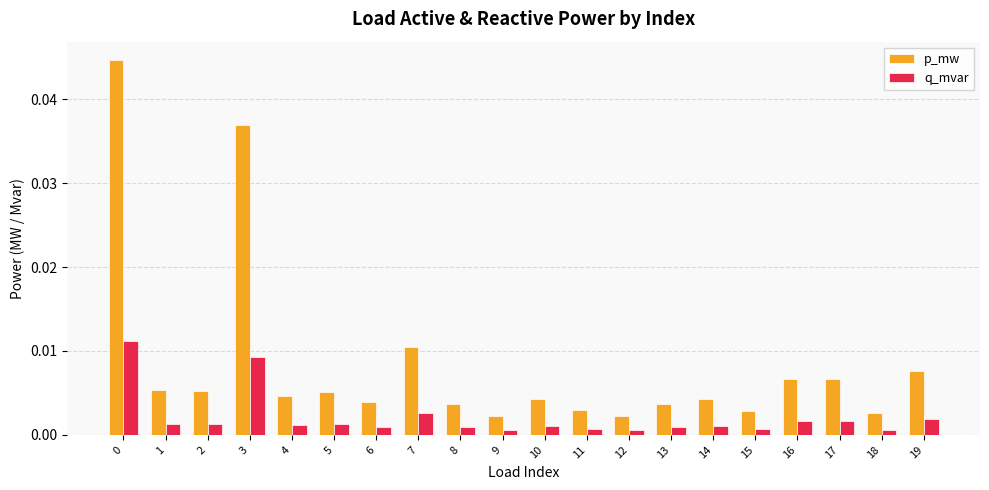

Rank the series by their average value, from highest to lowest.

p_mw, q_mvar